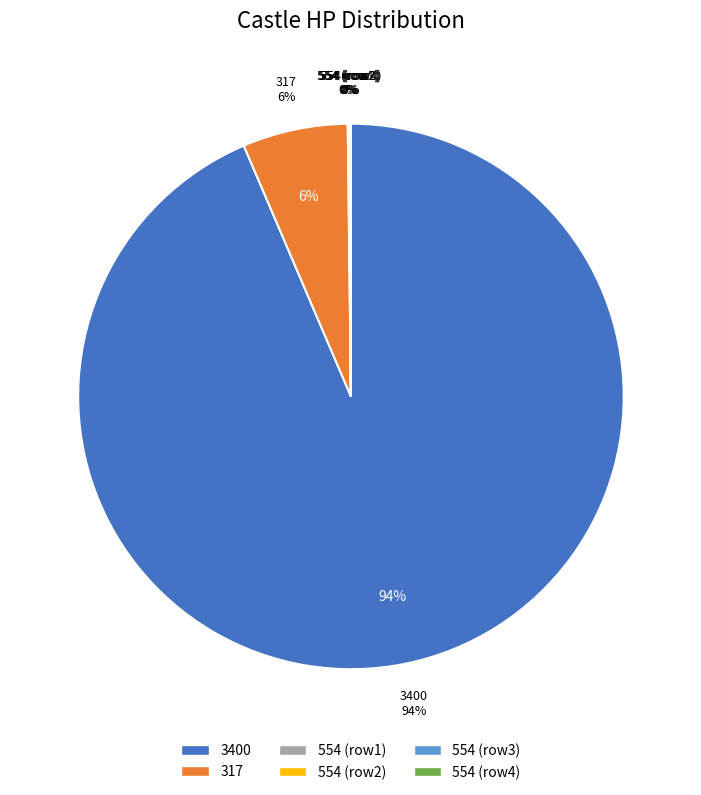

What is the majority slice?

3400